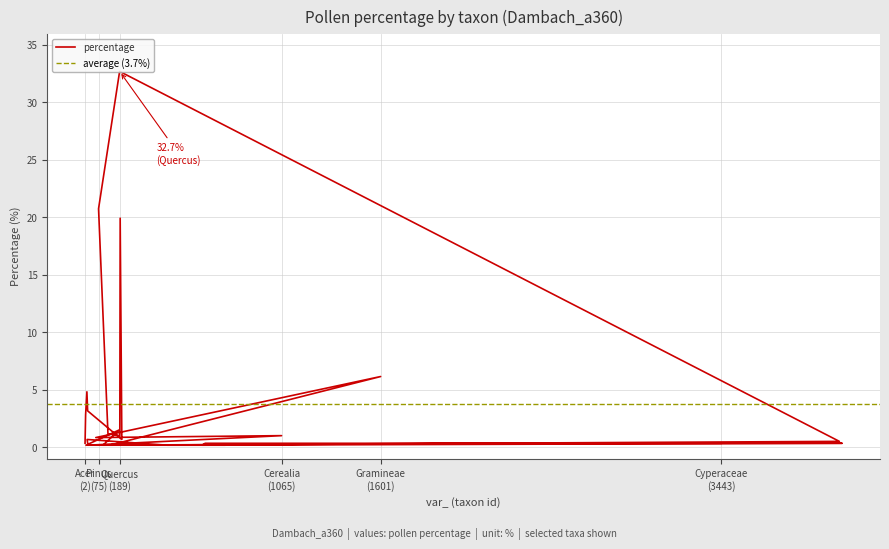

How many interior local valleys (lower than both neighbors) does the data have?

7